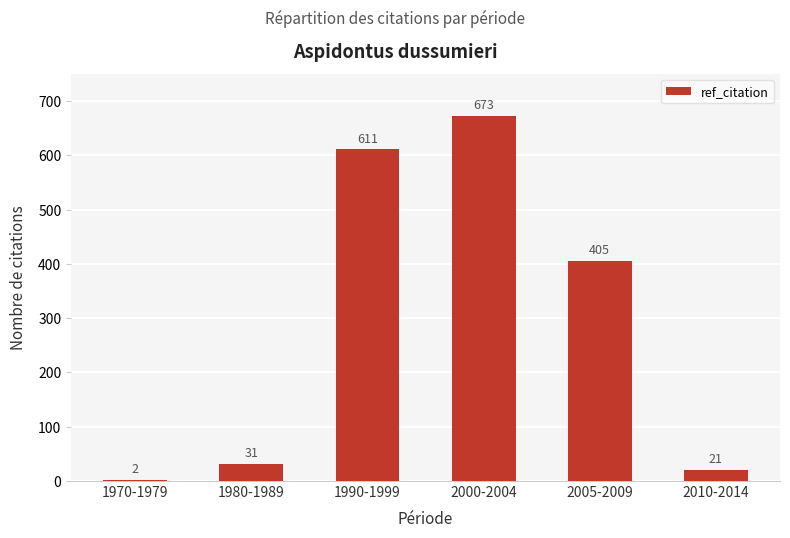

What is the maximum value shown in the chart?

673